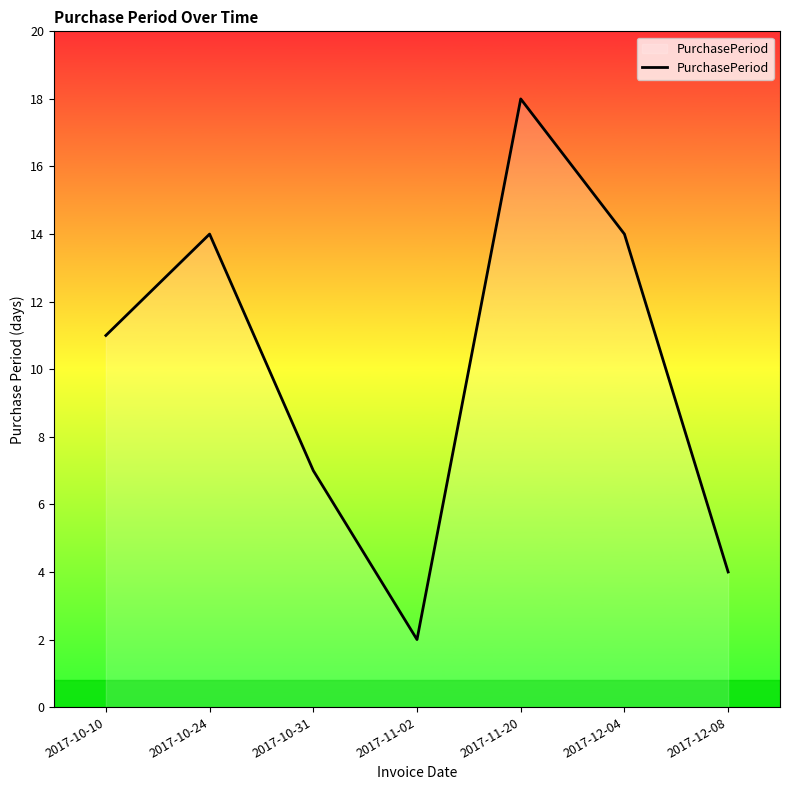

At which category does the chart reach its minimum across all series?

2017-11-02